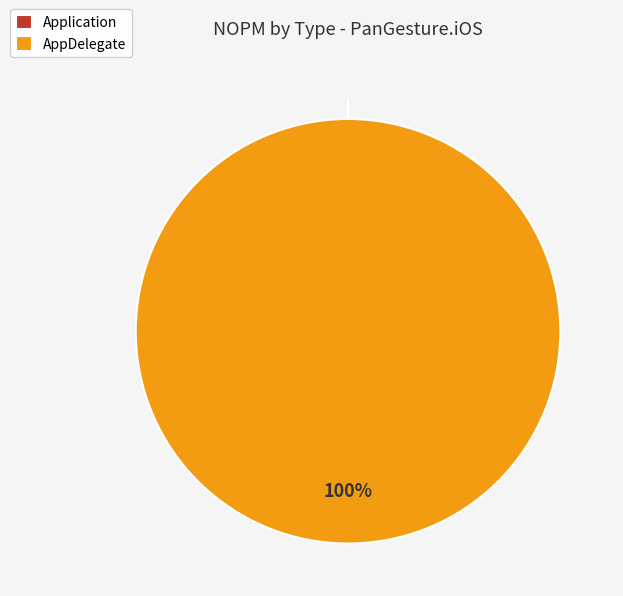

Which has a higher value, AppDelegate or Application?

AppDelegate